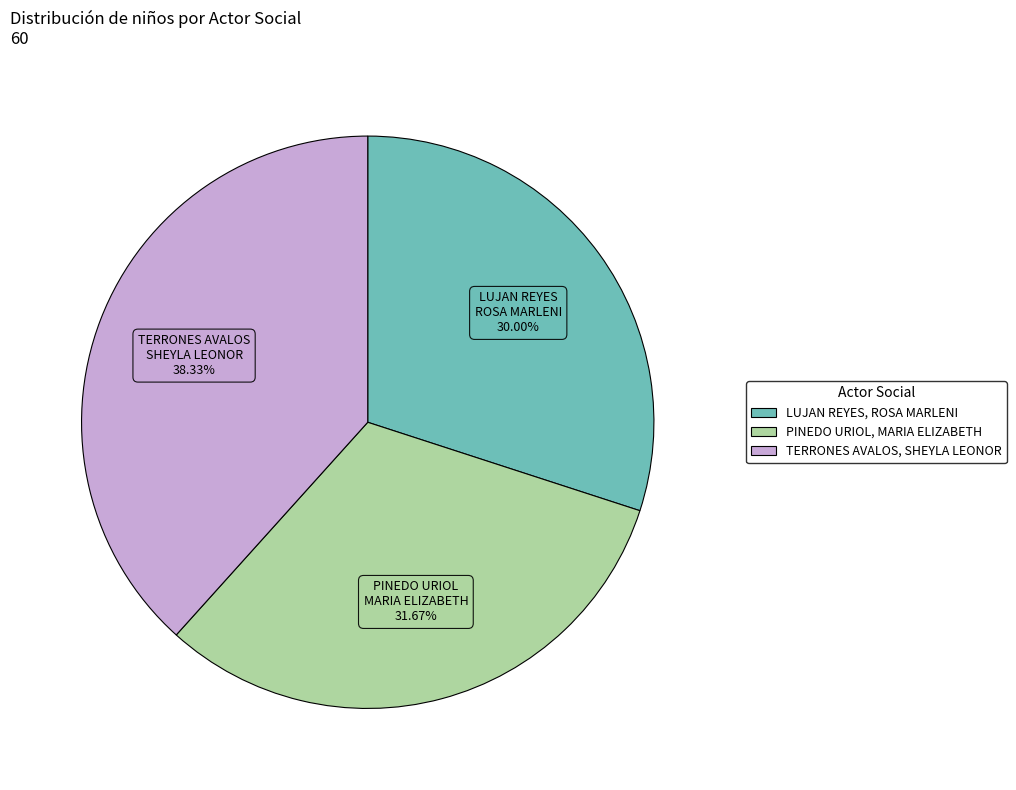

Is LUJAN REYES, ROSA MARLENI the majority of the pie?

No